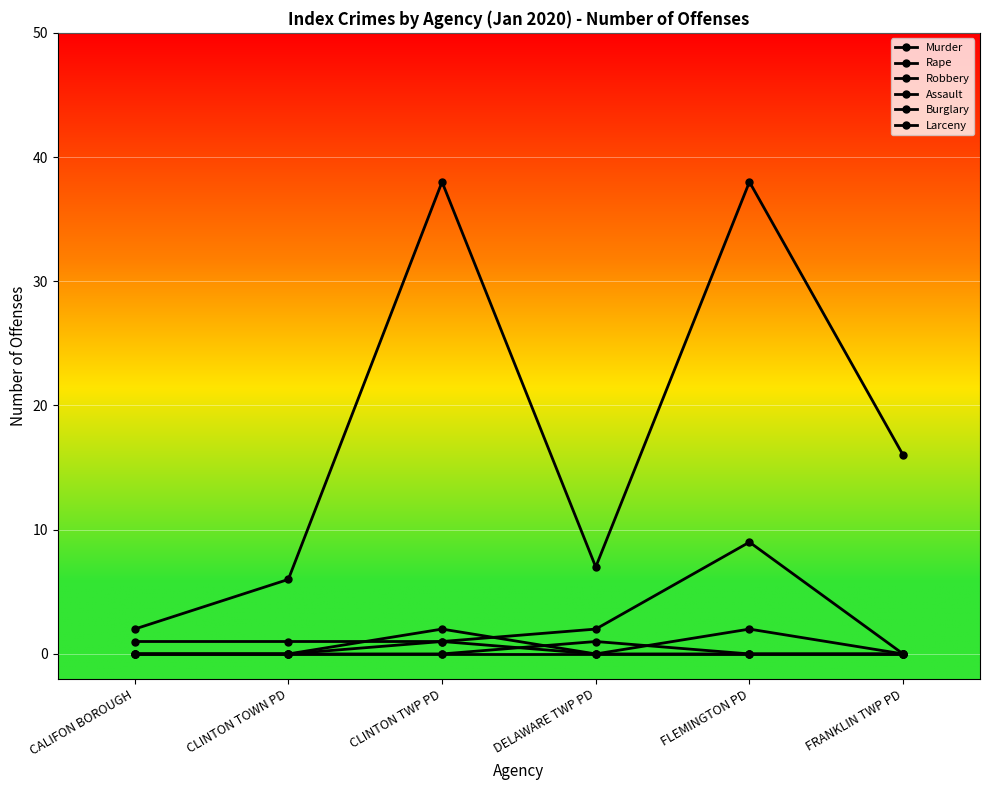

How many lines are shown in the chart?

6